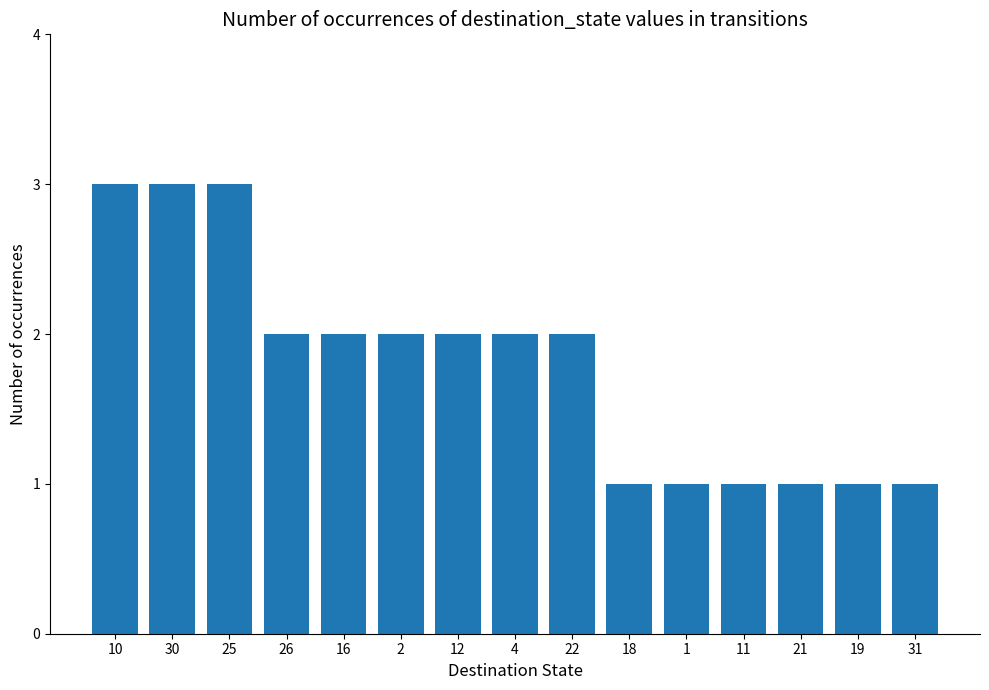

How many values are between 1 and 2?

12